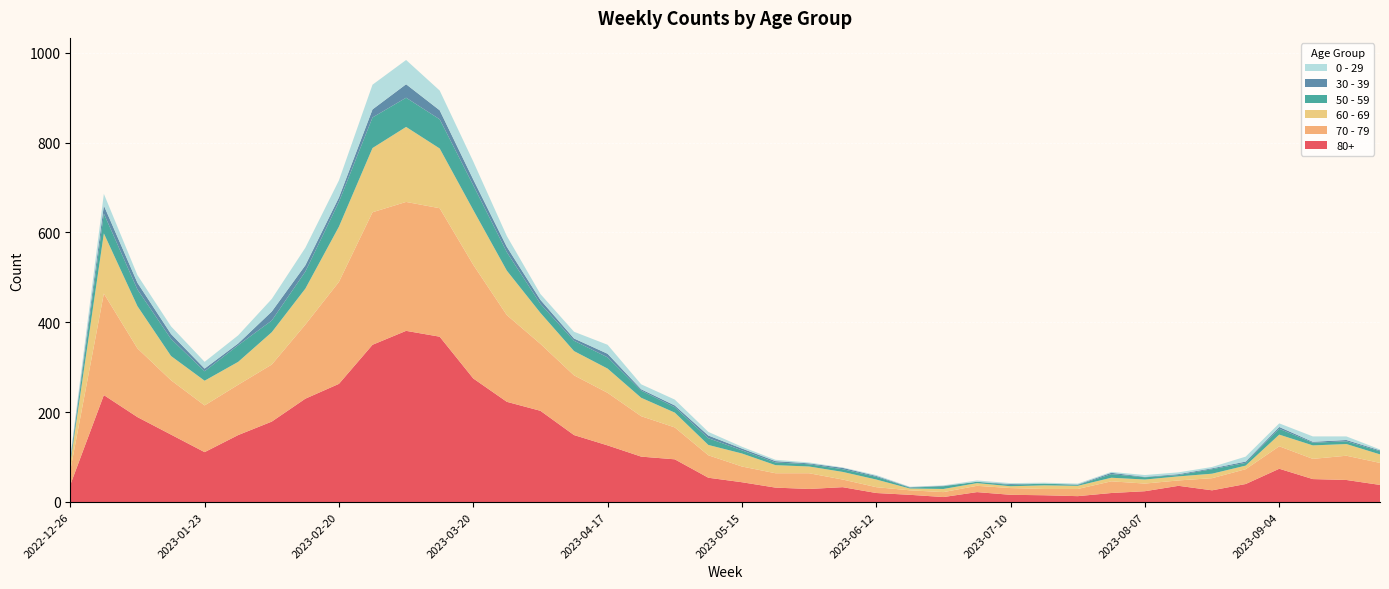

Reading left to right, list all the values displayed in this chart.

80+: 2022-12-26=38	2023-01-02=238	2023-01-09=189	2023-01-16=150	2023-01-23=111	2023-01-30=149	2023-02-06=179	2023-02-13=230	2023-02-20=263	2023-02-27=350	2023-03-06=381	2023-03-13=368	2023-03-20=275	2023-03-27=223	2023-04-03=203	2023-04-10=149	2023-04-17=126	2023-04-24=101	2023-05-01=95	2023-05-08=54	2023-05-15=44	2023-05-22=32	2023-05-29=29	2023-06-05=33	2023-06-12=20	2023-06-19=16	2023-06-26=11	2023-07-03=22	2023-07-10=16	2023-07-17=15	2023-07-24=13	2023-07-31=20	2023-08-07=24	2023-08-14=36	2023-08-21=26	2023-08-28=40	2023-09-04=74	2023-09-11=51	2023-09-18=49	2023-09-25=38
70 - 79: 2022-12-26=32	2023-01-02=226	2023-01-09=153	2023-01-16=121	2023-01-23=104	2023-01-30=112	2023-02-06=127	2023-02-13=165	2023-02-20=227	2023-02-27=295	2023-03-06=287	2023-03-13=286	2023-03-20=253	2023-03-27=193	2023-04-03=149	2023-04-10=133	2023-04-17=117	2023-04-24=90	2023-05-01=71	2023-05-08=50	2023-05-15=35	2023-05-22=32	2023-05-29=35	2023-06-05=17	2023-06-12=13	2023-06-19=10	2023-06-26=11	2023-07-03=14	2023-07-10=15	2023-07-17=14	2023-07-24=16	2023-07-31=26	2023-08-07=17	2023-08-14=12	2023-08-21=27	2023-08-28=33	2023-09-04=50	2023-09-11=45	2023-09-18=54	2023-09-25=49
60 - 69: 2022-12-26=16	2023-01-02=134	2023-01-09=94	2023-01-16=54	2023-01-23=55	2023-01-30=51	2023-02-06=72	2023-02-13=80	2023-02-20=123	2023-02-27=143	2023-03-06=167	2023-03-13=133	2023-03-20=122	2023-03-27=99	2023-04-03=69	2023-04-10=54	2023-04-17=54	2023-04-24=41	2023-05-01=33	2023-05-08=23	2023-05-15=29	2023-05-22=18	2023-05-29=15	2023-06-05=17	2023-06-12=17	2023-06-19=4	2023-06-26=7	2023-07-03=6	2023-07-10=4	2023-07-17=8	2023-07-24=7	2023-07-31=8	2023-08-07=9	2023-08-14=9	2023-08-21=10	2023-08-28=8	2023-09-04=26	2023-09-11=30	2023-09-18=26	2023-09-25=19
50 - 59: 2022-12-26=5	2023-01-02=44	2023-01-09=37	2023-01-16=38	2023-01-23=21	2023-01-30=37	2023-02-06=26	2023-02-13=38	2023-02-20=55	2023-02-27=68	2023-03-06=65	2023-03-13=65	2023-03-20=55	2023-03-27=41	2023-04-03=20	2023-04-10=23	2023-04-17=25	2023-04-24=16	2023-05-01=12	2023-05-08=15	2023-05-15=7	2023-05-22=6	2023-05-29=5	2023-06-05=6	2023-06-12=6	2023-06-19=2	2023-06-26=6	2023-07-03=3	2023-07-10=3	2023-07-17=4	2023-07-24=2	2023-07-31=8	2023-08-07=5	2023-08-14=3	2023-08-21=10	2023-08-28=6	2023-09-04=13	2023-09-11=6	2023-09-18=6	2023-09-25=7
30 - 39: 2022-12-26=5	2023-01-02=18	2023-01-09=15	2023-01-16=11	2023-01-23=6	2023-01-30=4	2023-02-06=20	2023-02-13=14	2023-02-20=10	2023-02-27=18	2023-03-06=30	2023-03-13=20	2023-03-20=13	2023-03-27=12	2023-04-03=9	2023-04-10=5	2023-04-17=8	2023-04-24=3	2023-05-01=4	2023-05-08=6	2023-05-15=4	2023-05-22=3	2023-05-29=2	2023-06-05=3	2023-06-12=2	2023-06-19=1	2023-06-26=1	2023-07-03=0	2023-07-10=2	2023-07-17=0	2023-07-24=1	2023-07-31=3	2023-08-07=1	2023-08-14=2	2023-08-21=2	2023-08-28=3	2023-09-04=4	2023-09-11=2	2023-09-18=3	2023-09-25=2
0 - 29: 2022-12-26=4	2023-01-02=26	2023-01-09=17	2023-01-16=17	2023-01-23=15	2023-01-30=18	2023-02-06=28	2023-02-13=39	2023-02-20=38	2023-02-27=55	2023-03-06=54	2023-03-13=44	2023-03-20=40	2023-03-27=24	2023-04-03=13	2023-04-10=15	2023-04-17=20	2023-04-24=11	2023-05-01=13	2023-05-08=8	2023-05-15=4	2023-05-22=3	2023-05-29=2	2023-06-05=1	2023-06-12=2	2023-06-19=1	2023-06-26=1	2023-07-03=3	2023-07-10=2	2023-07-17=2	2023-07-24=2	2023-07-31=2	2023-08-07=4	2023-08-14=4	2023-08-21=3	2023-08-28=11	2023-09-04=8	2023-09-11=12	2023-09-18=8	2023-09-25=2